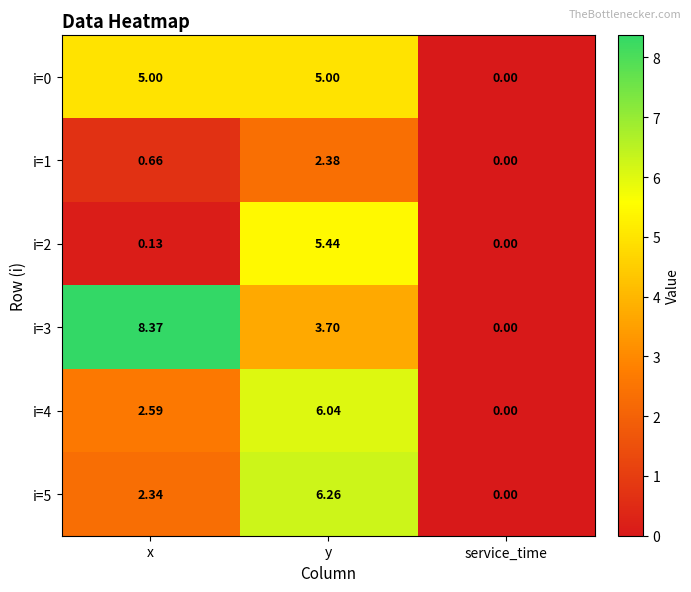

List the labels in order of i=4 value, largest first.

y, x, service_time